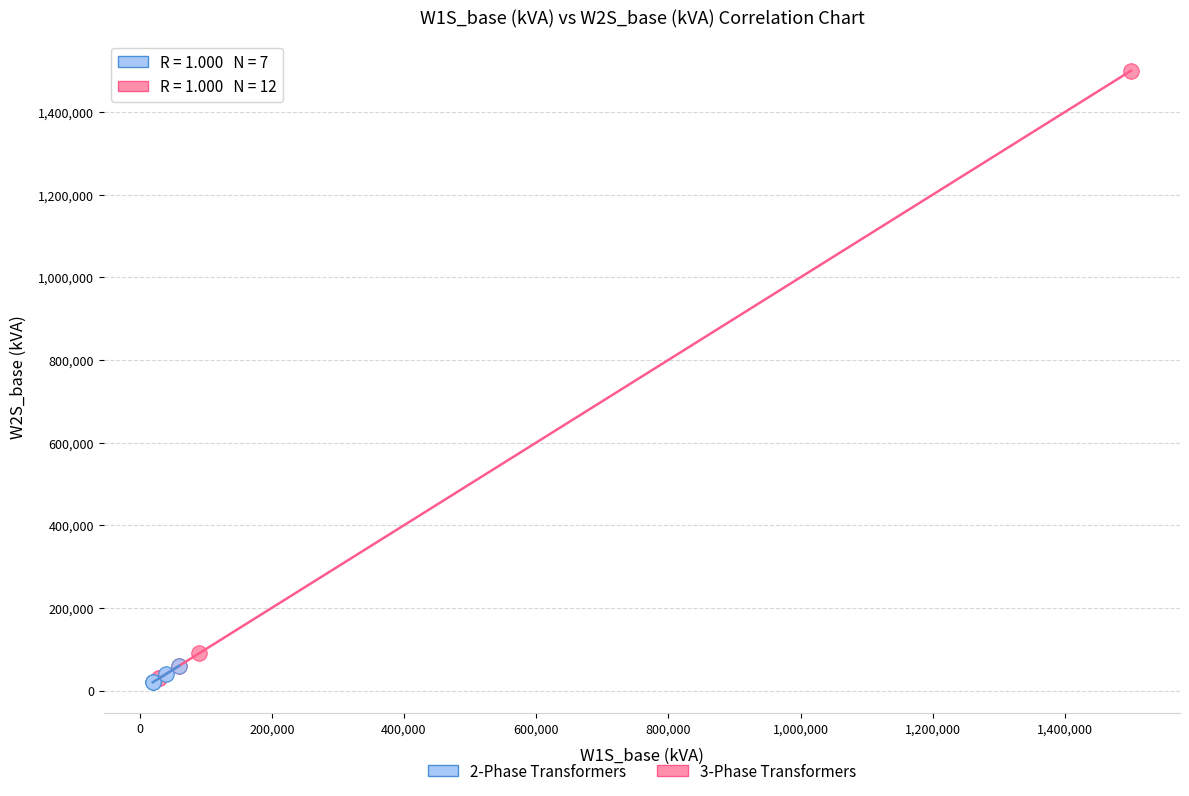

Which series has the widest spread of Y values?

3-Phase Transformers